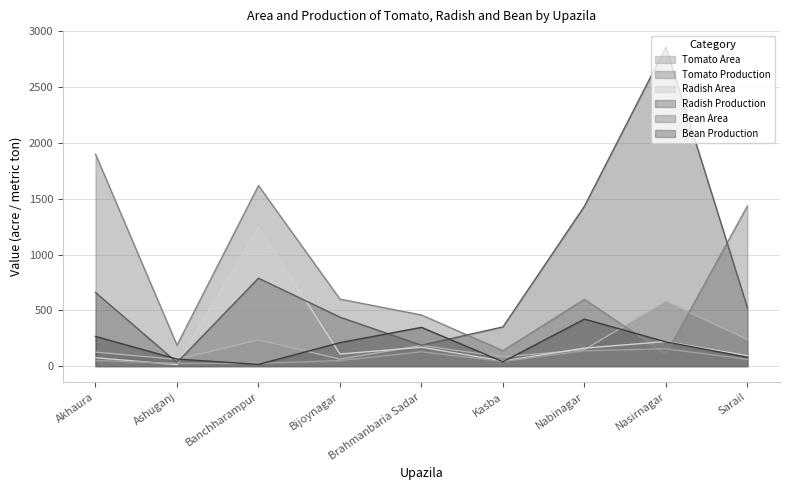

Is the value of Radish Production at Banchharampur greater than the value of Bean Production at Ashuganj?

Yes